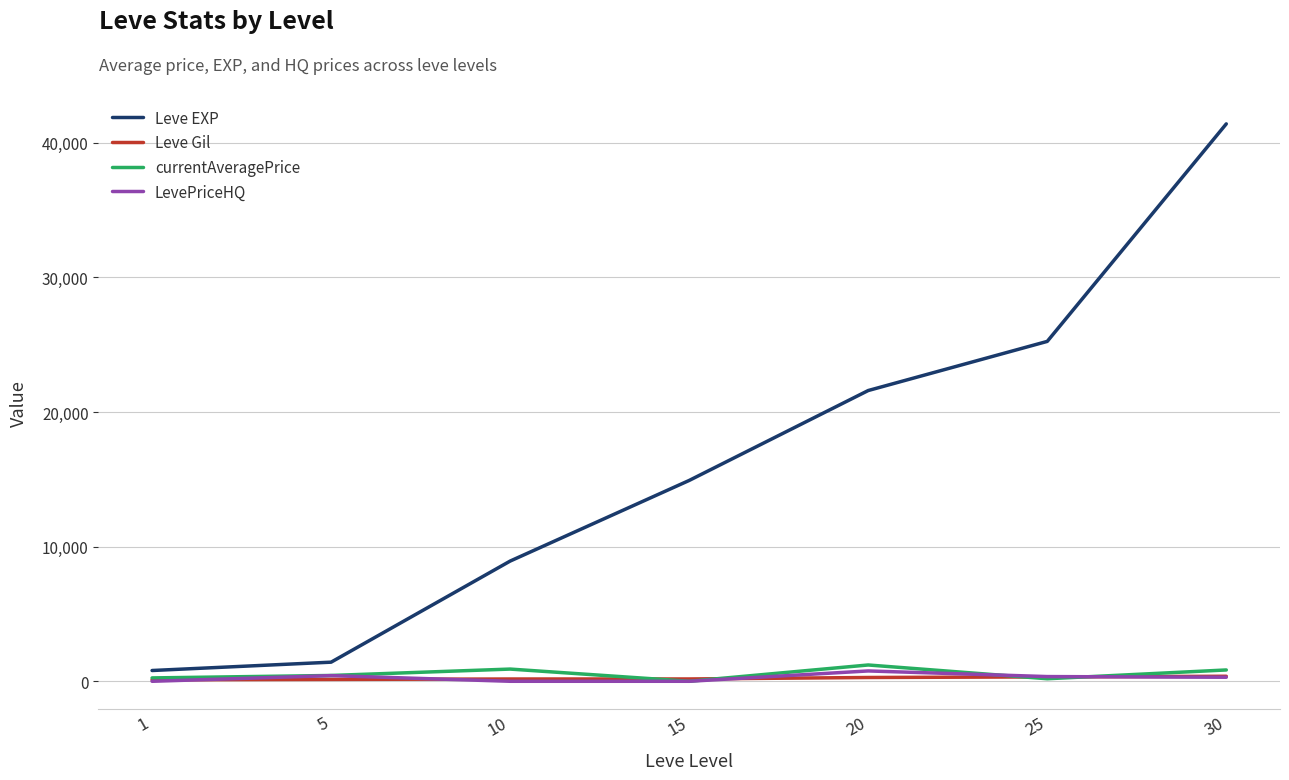

Does the chart display data point markers on the line(s)?

No